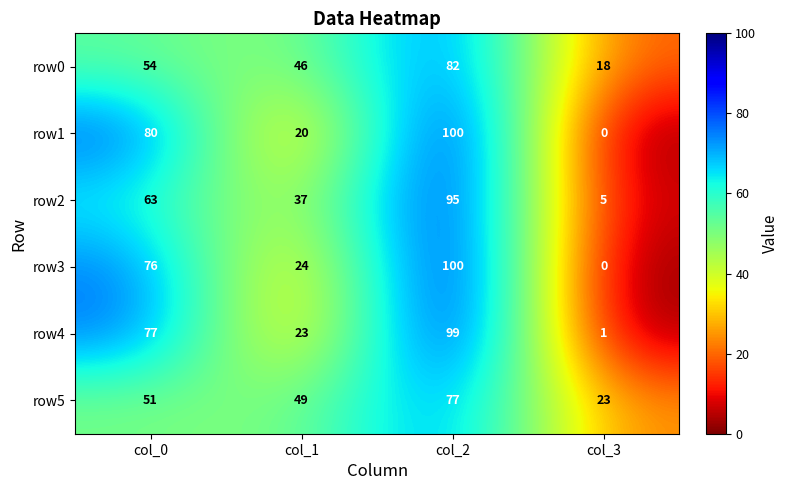

Reading left to right, list all the values displayed in this chart.

row0: 54	46	82	18
row1: 80	20	100	0
row2: 63	37	95	5
row3: 76	24	100	0
row4: 77	23	99	1
row5: 51	49	77	23